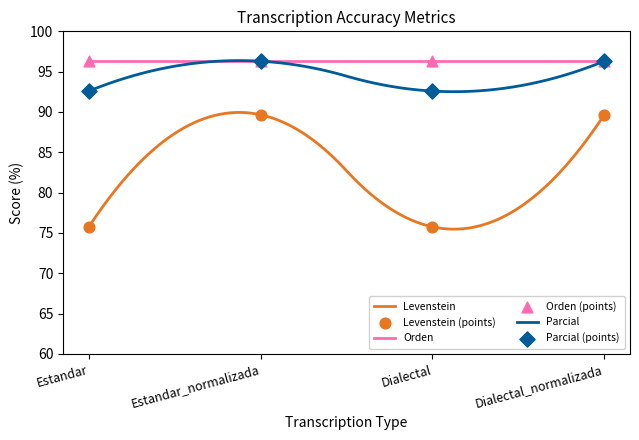

Which series contains the lowest Y value?

Levenstein